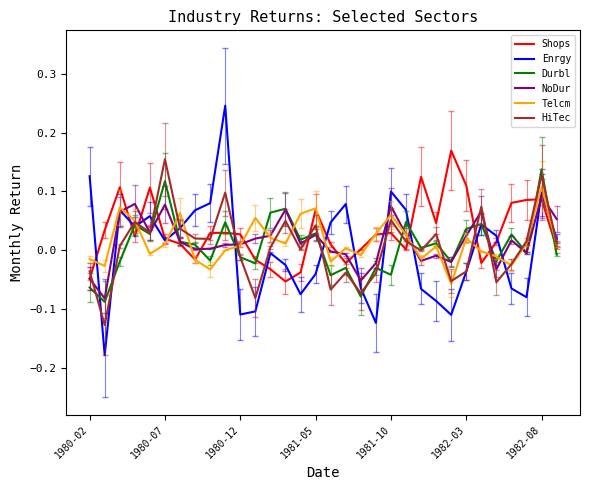

In Enrgy, how many points are lower than both neighbors (excluding endpoints)?

8